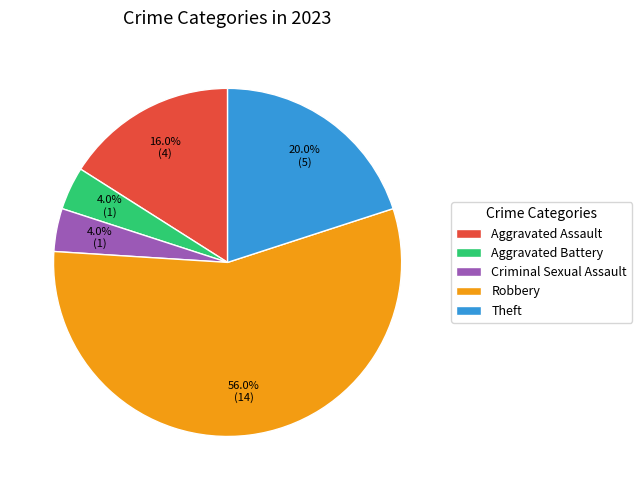

What is the largest slice in the pie chart?

Robbery